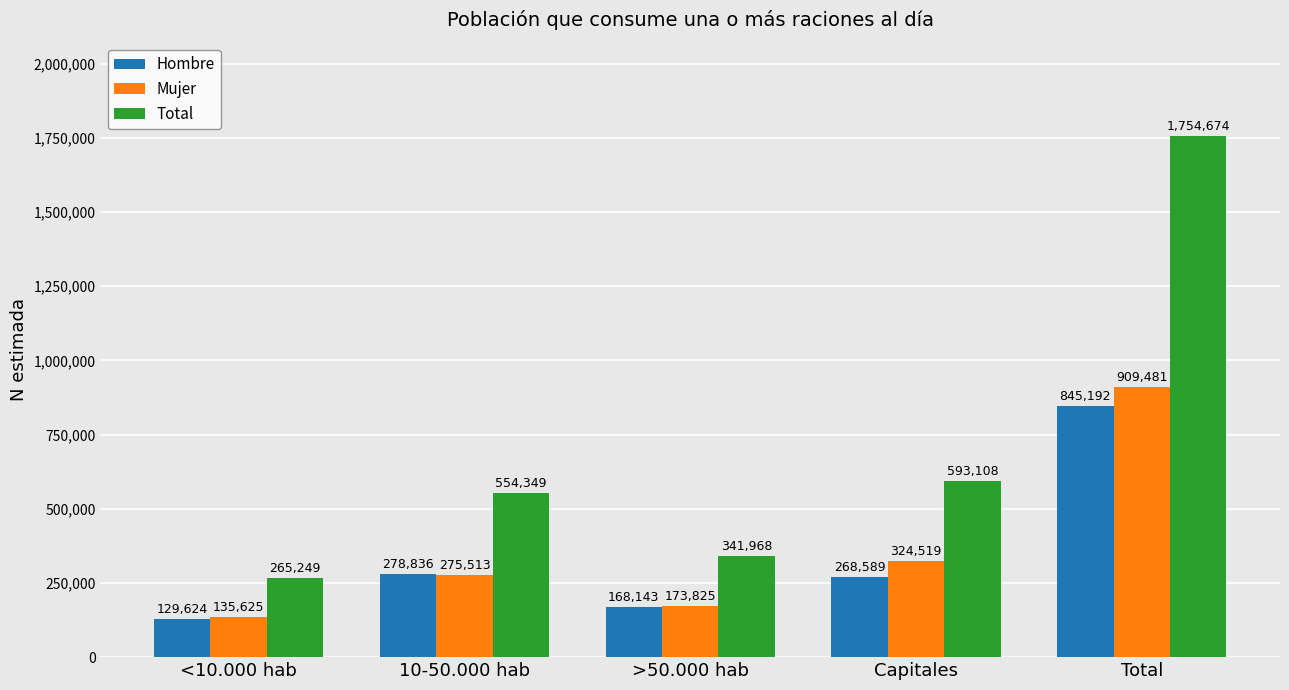

Read the Mujer value at Capitales, to the nearest 100.

324500